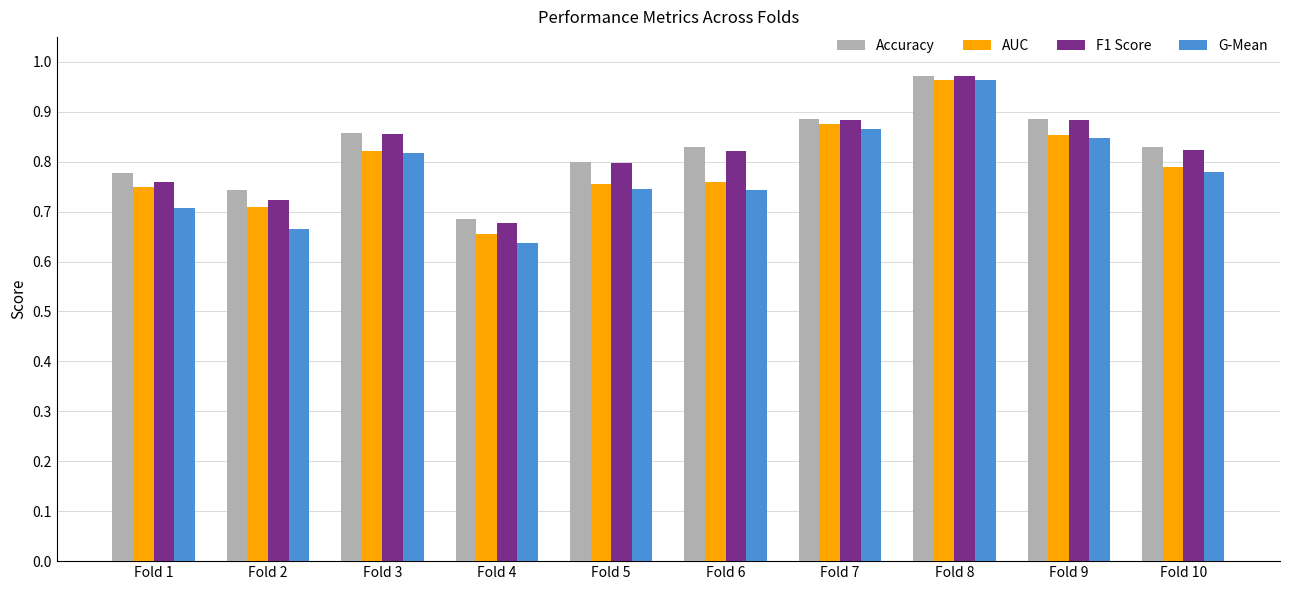

Between Fold 5 and Fold 6, which series saw the biggest shift?

Accuracy